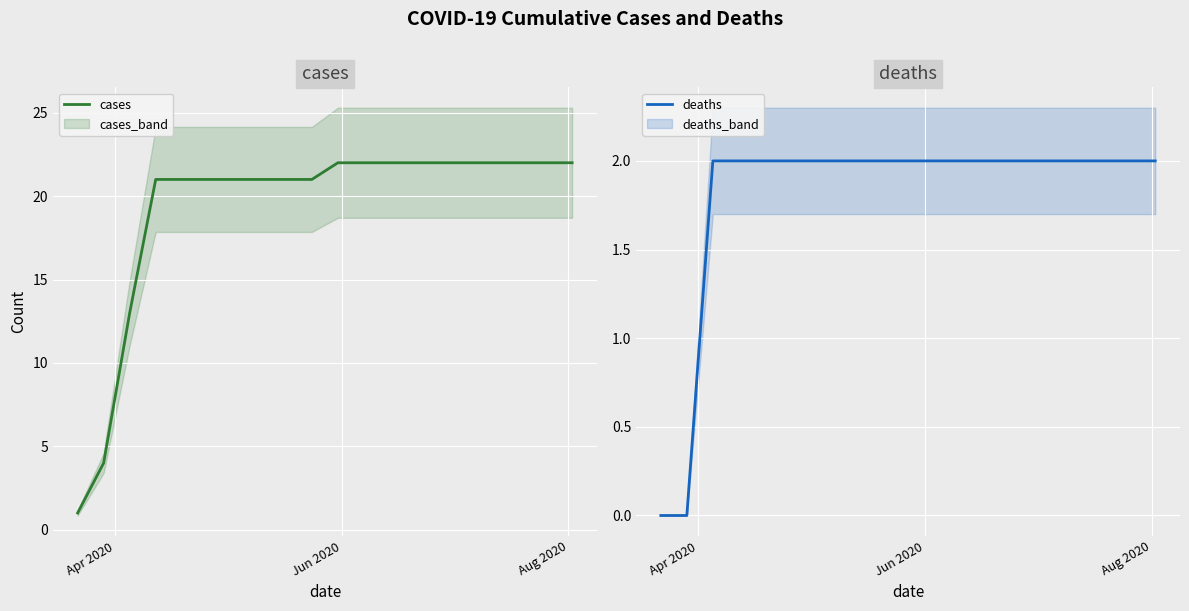

True or false: deaths and cases cross at least once.

False